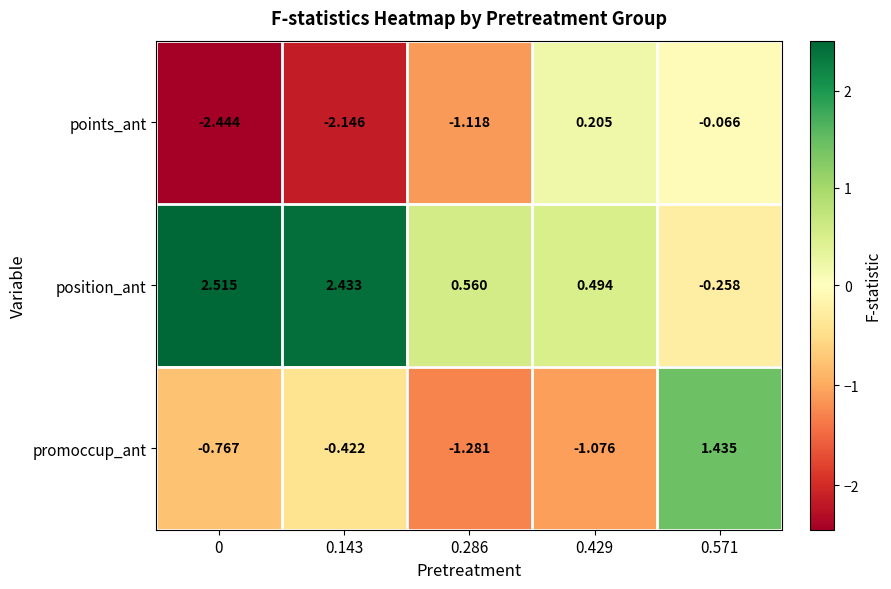

Which series has the widest spread of values?

position_ant